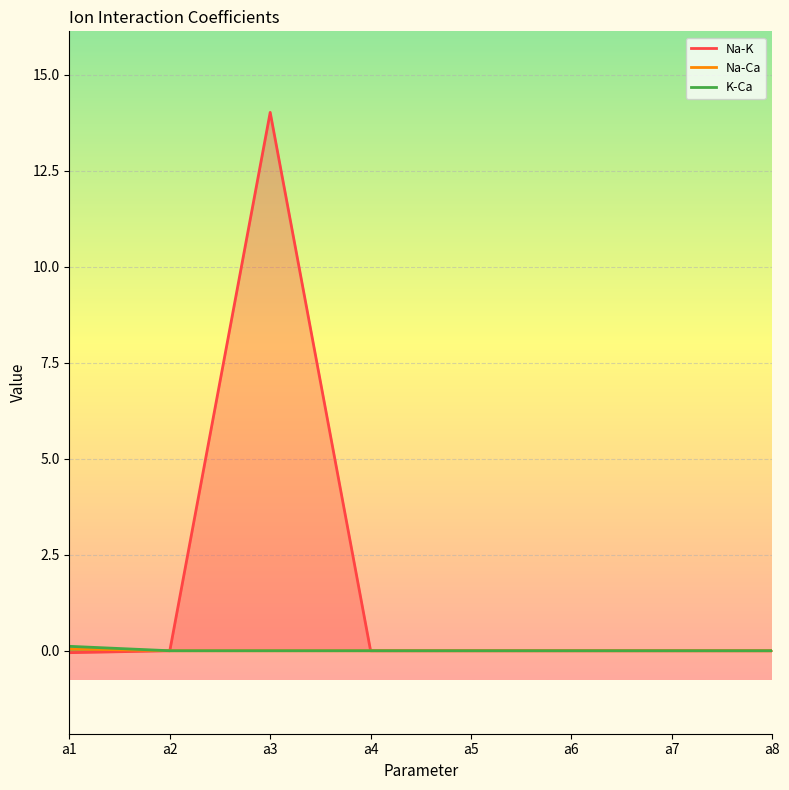

Rank the series at a6 from highest to lowest value.

Na-K, Na-Ca, K-Ca